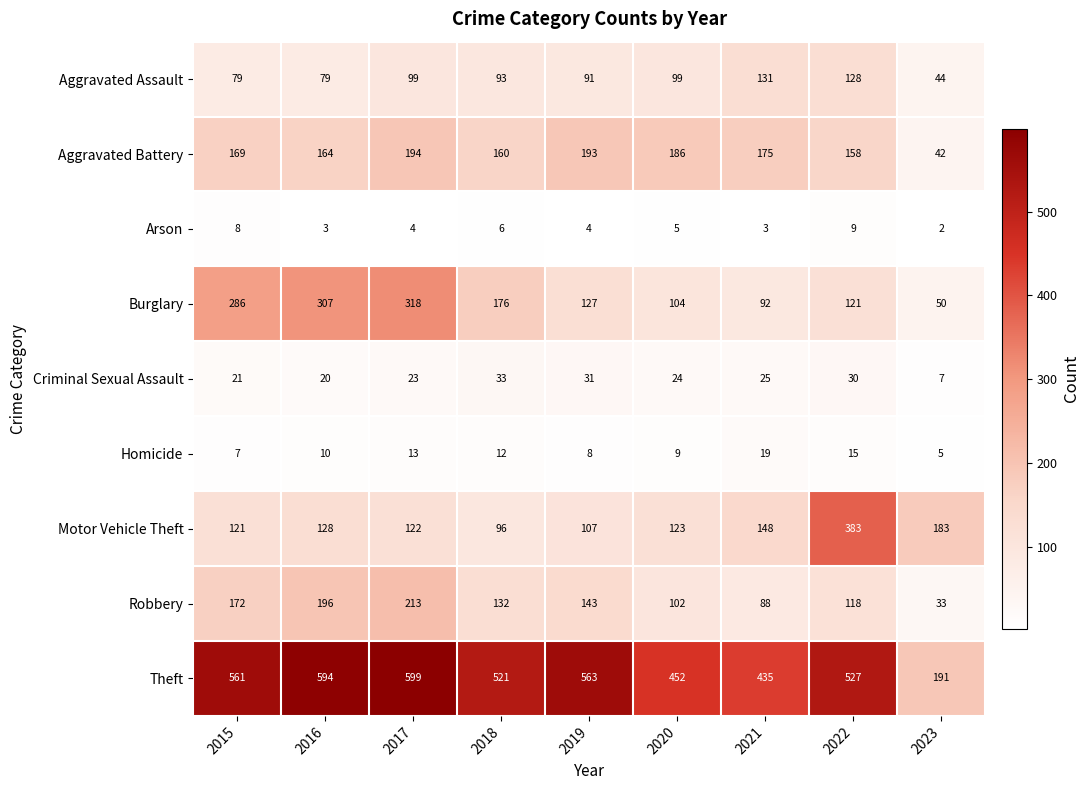

The value of Criminal Sexual Assault at 2019 is 54. True or false?

False